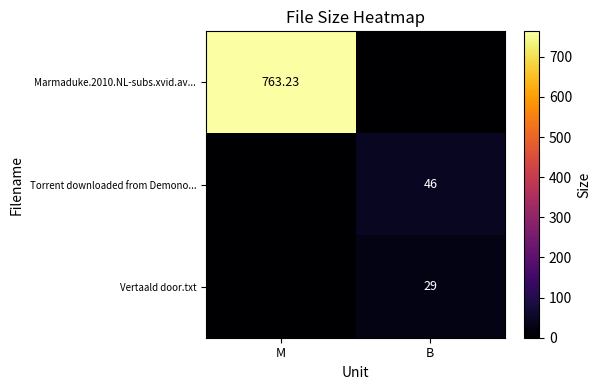

Which category has the lowest value across all series?

B